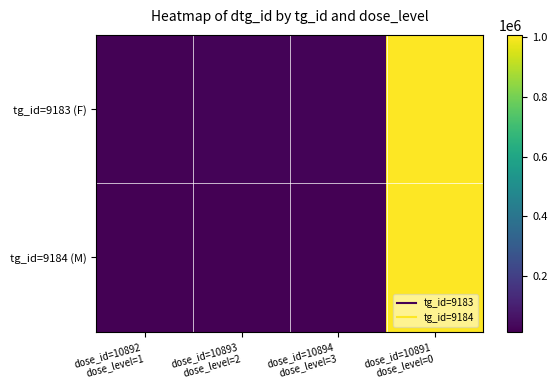

How many distinct data groups are displayed?

2